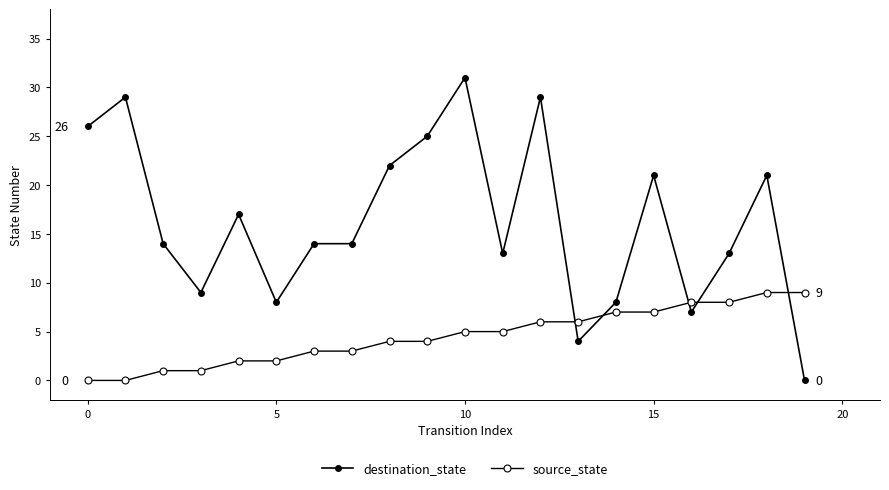

Is this an area chart (filled region under the line)?

No